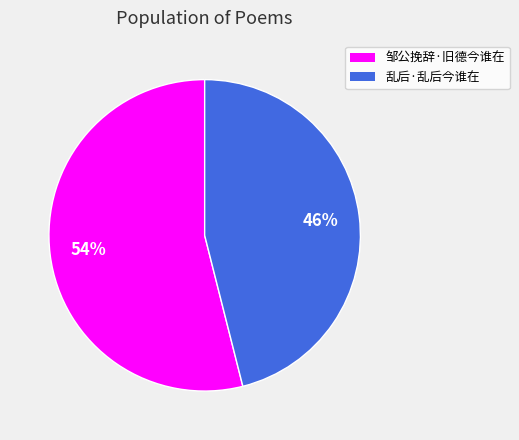

Between 乱后·乱后今谁在 and 邹公挽辞·旧德今谁在, which is larger?

邹公挽辞·旧德今谁在